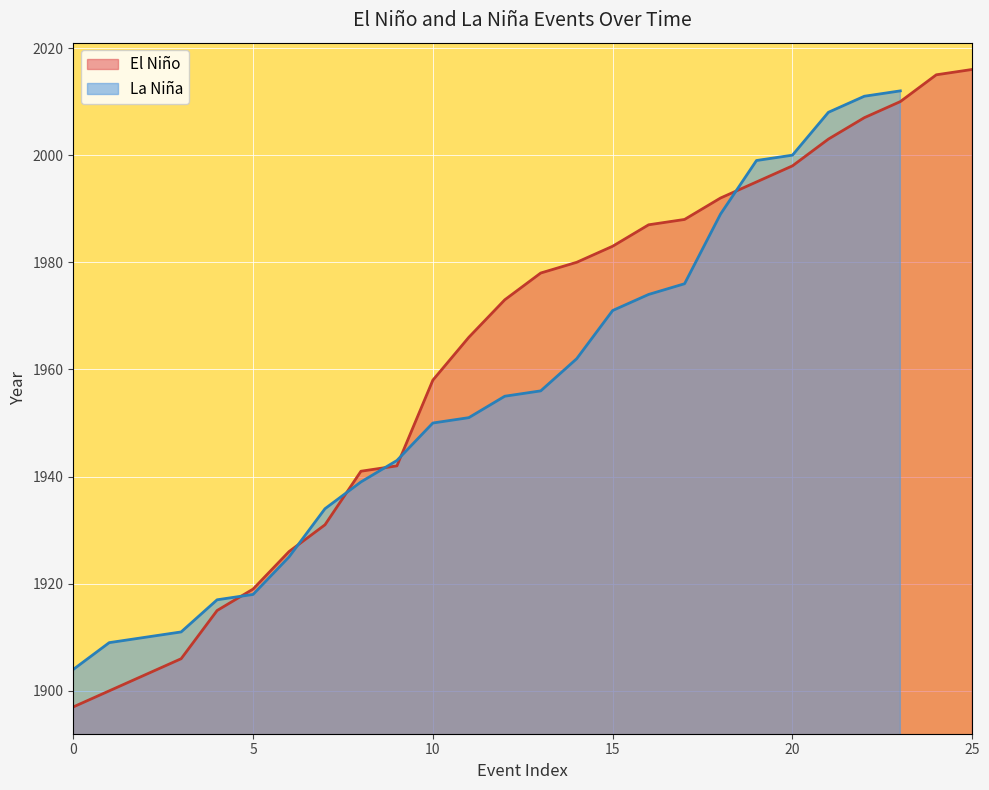

Which has a higher value, 1987 or 1900?

1987